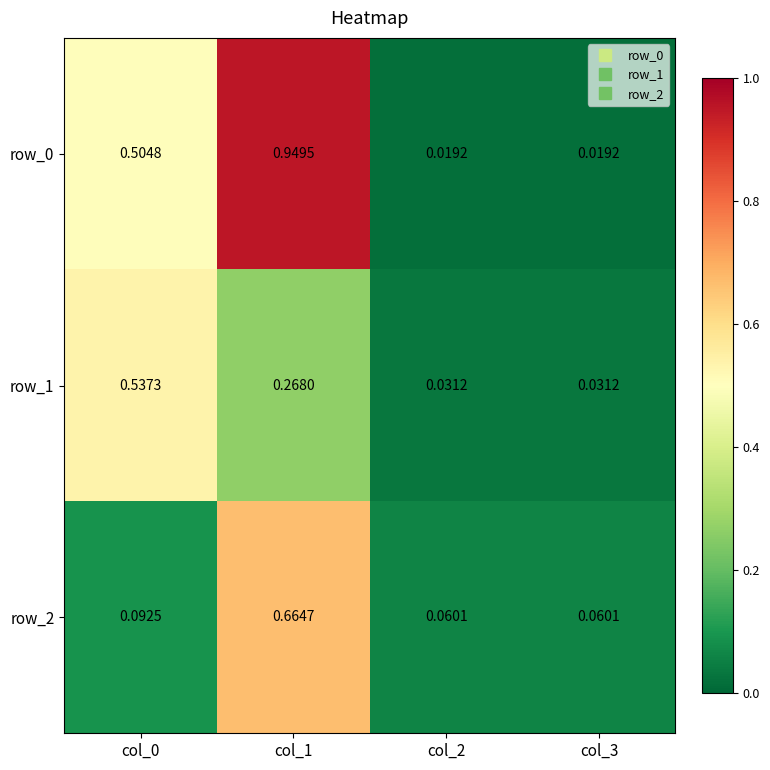

How many data points does each series have?

4